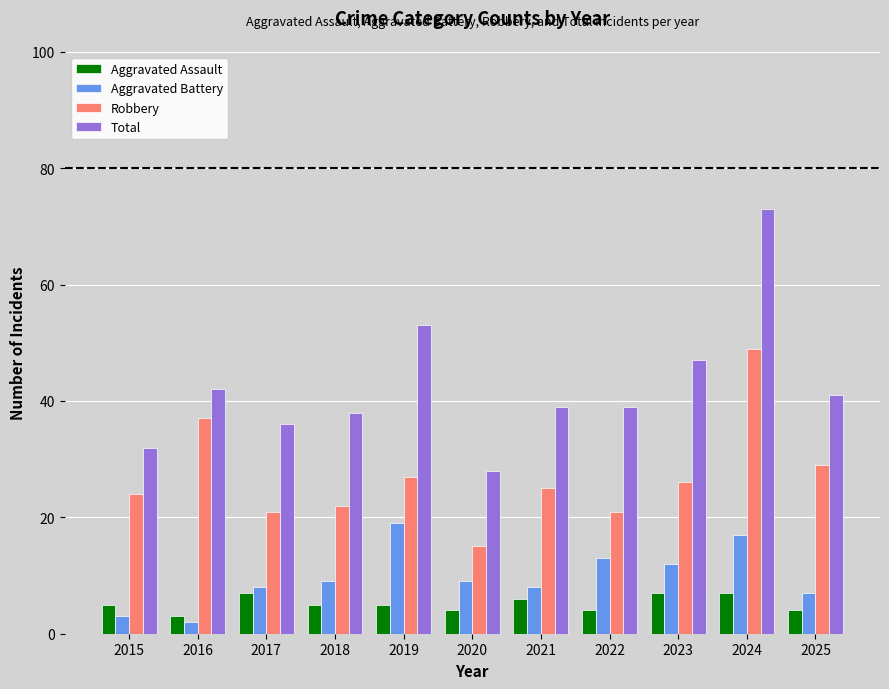

What is the approximate value of Robbery at 2019, to the nearest 5?

25